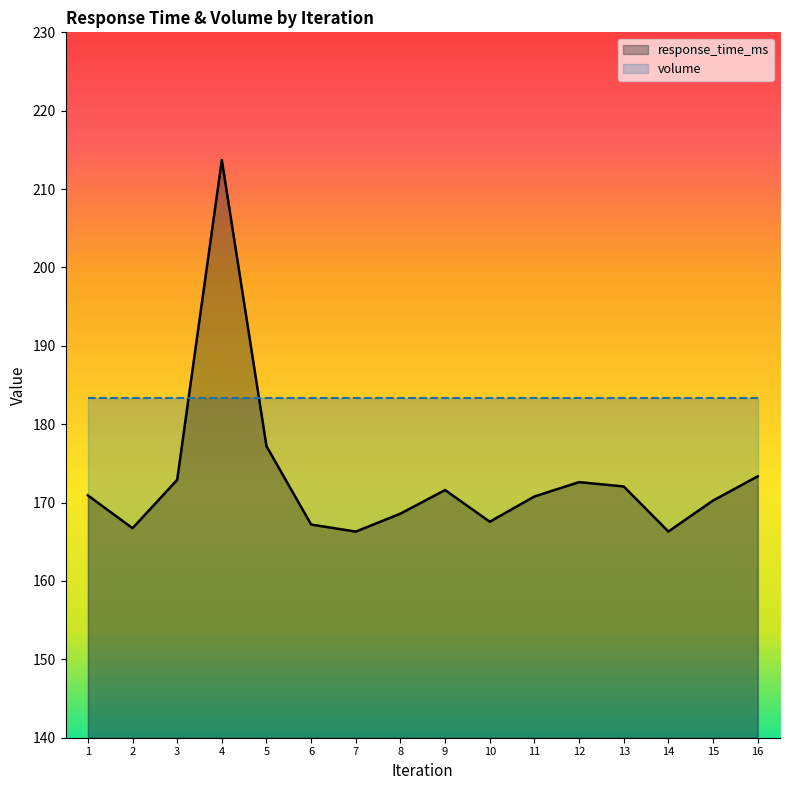

What is the greatest value displayed?

213.7